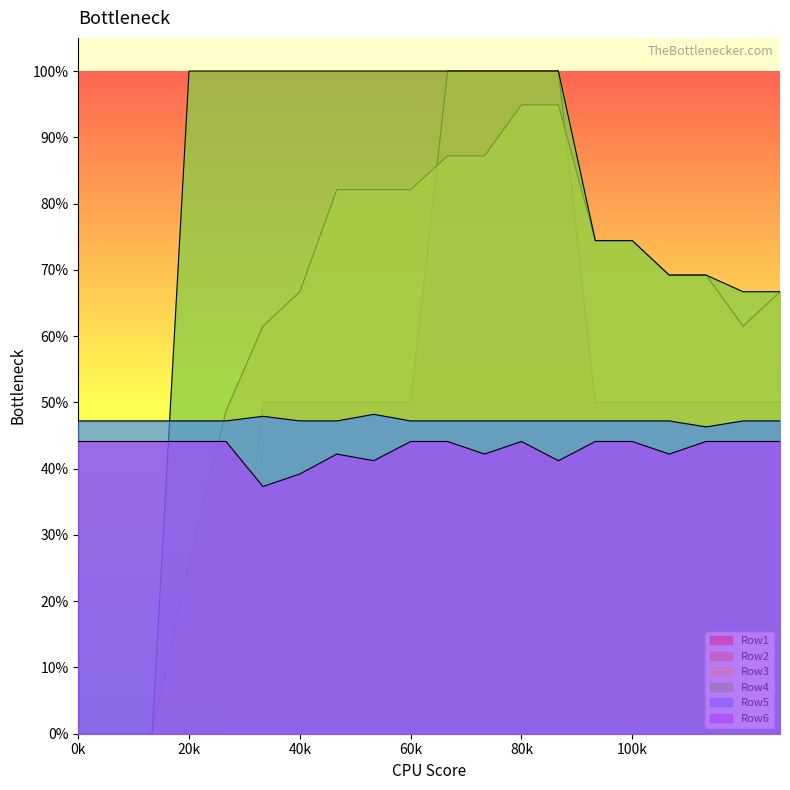

What is the sum of all Row6 values?

8.6